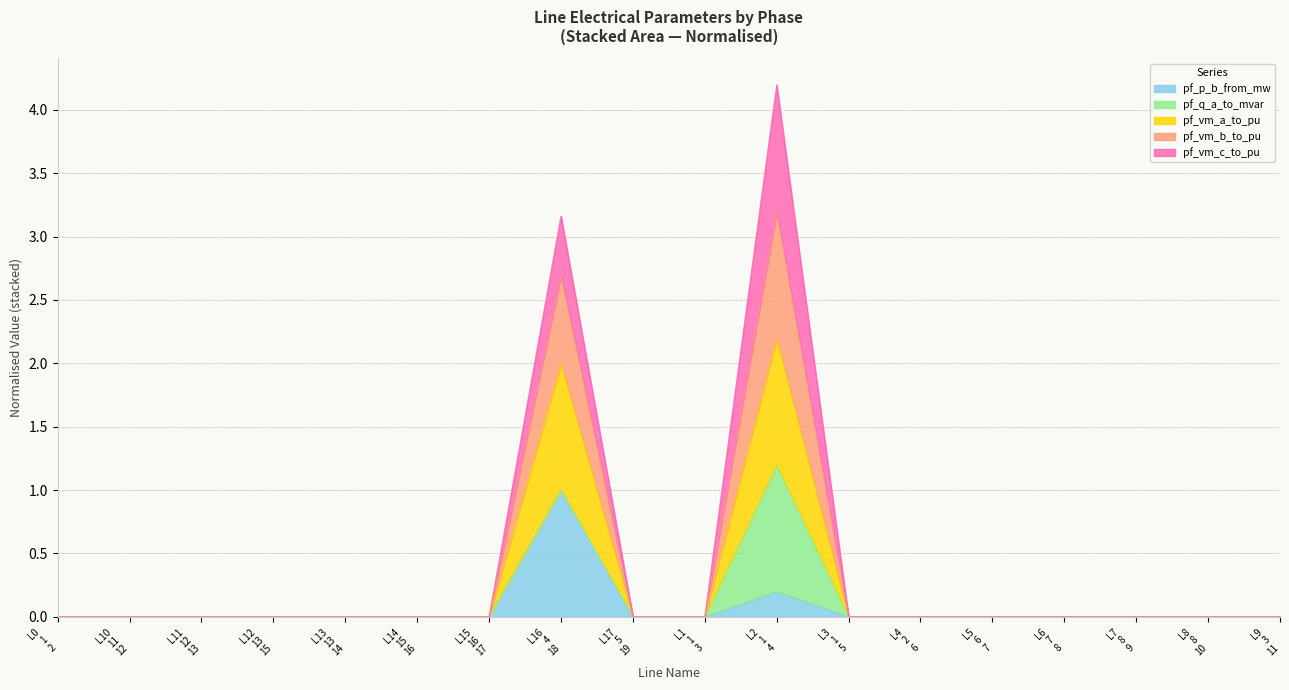

What are all the series names shown in the legend?

pf_p_b_from_mw, pf_q_a_to_mvar, pf_vm_a_to_pu, pf_vm_b_to_pu, pf_vm_c_to_pu